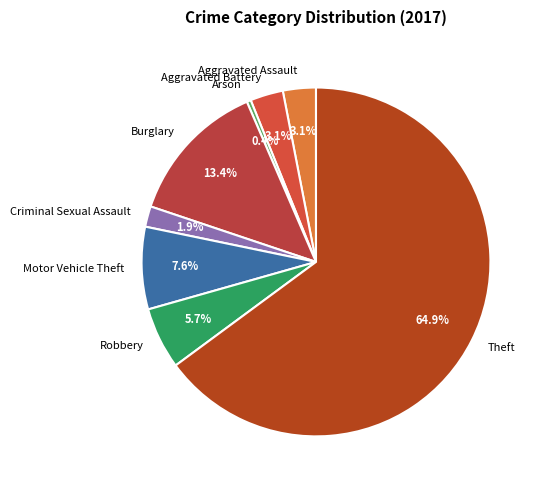

Approximately how many times larger is the value at Aggravated Battery compared to Robbery?

0.5